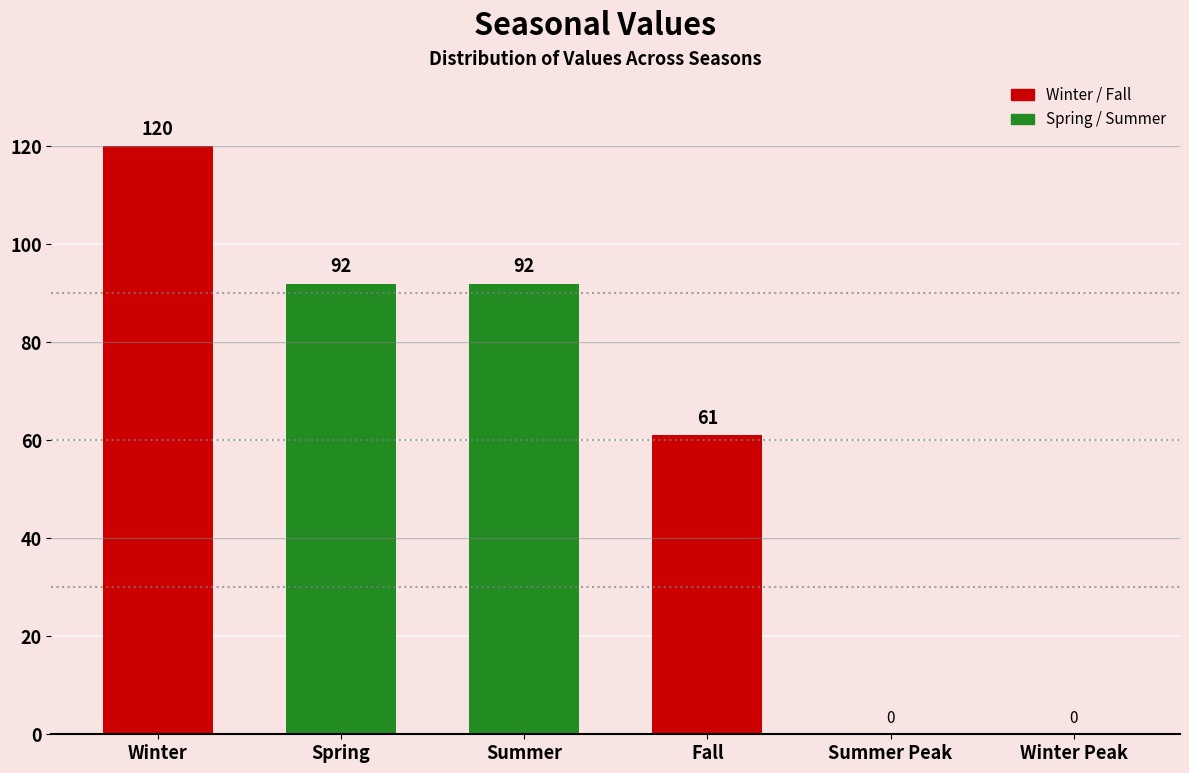

Reading left to right, transcribe all the data shown in this chart.

Winter=120	Spring=92	Summer=92	Fall=61	Summer Peak=0	Winter Peak=0